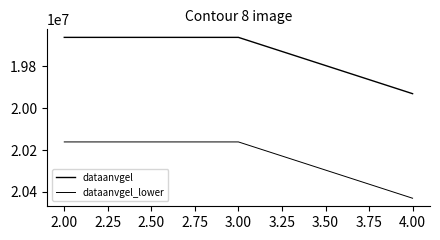

List the series in order of their overall mean, lowest first.

dataanvgel, dataanvgel_lower